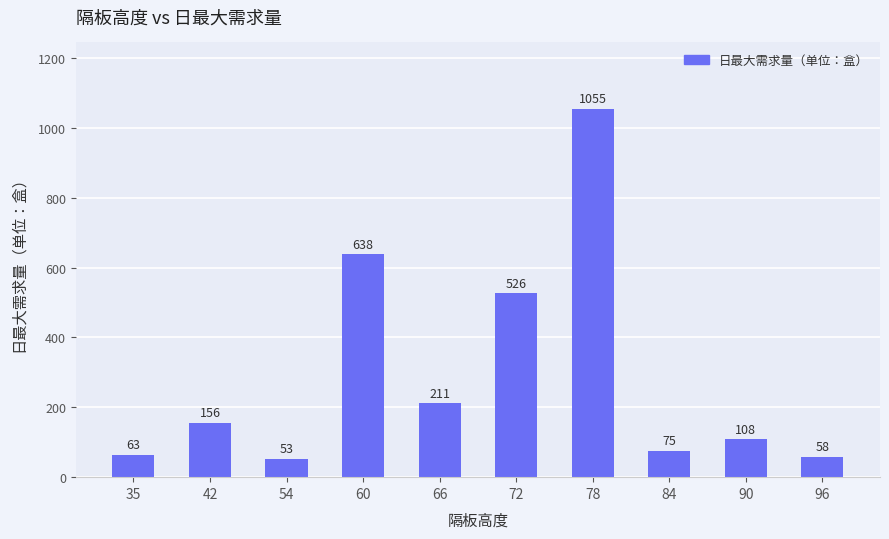

Between 84 and 78, which is larger?

78